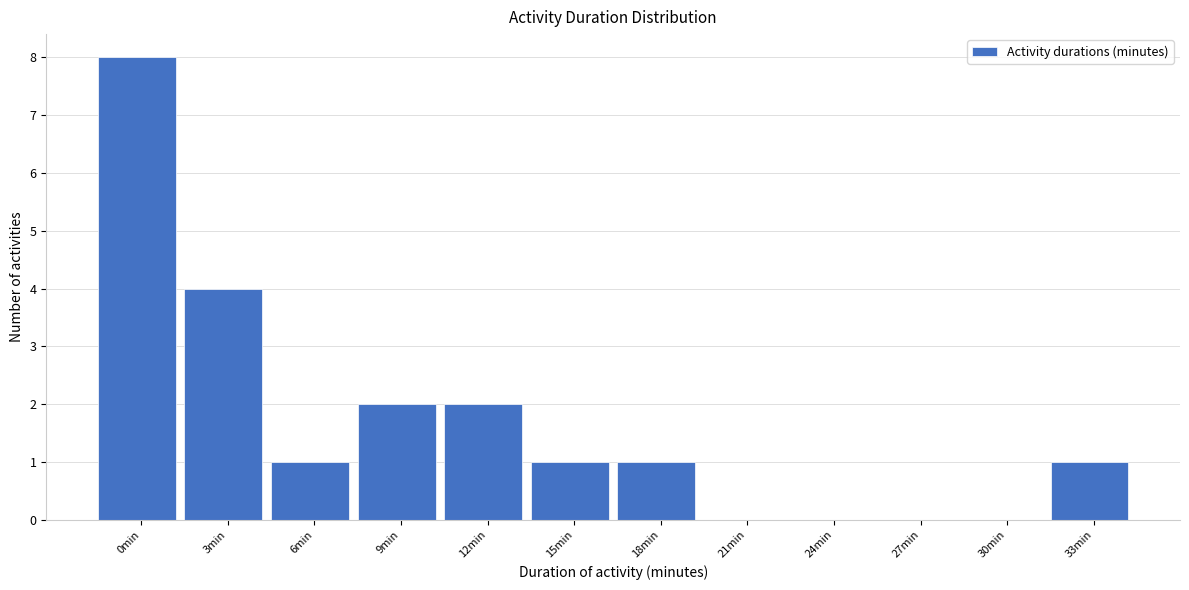

Reading right to left, what are all the values shown in this chart?

33min=1	30min=0	27min=0	24min=0	21min=0	18min=1	15min=1	12min=2	9min=2	6min=1	3min=4	0min=8